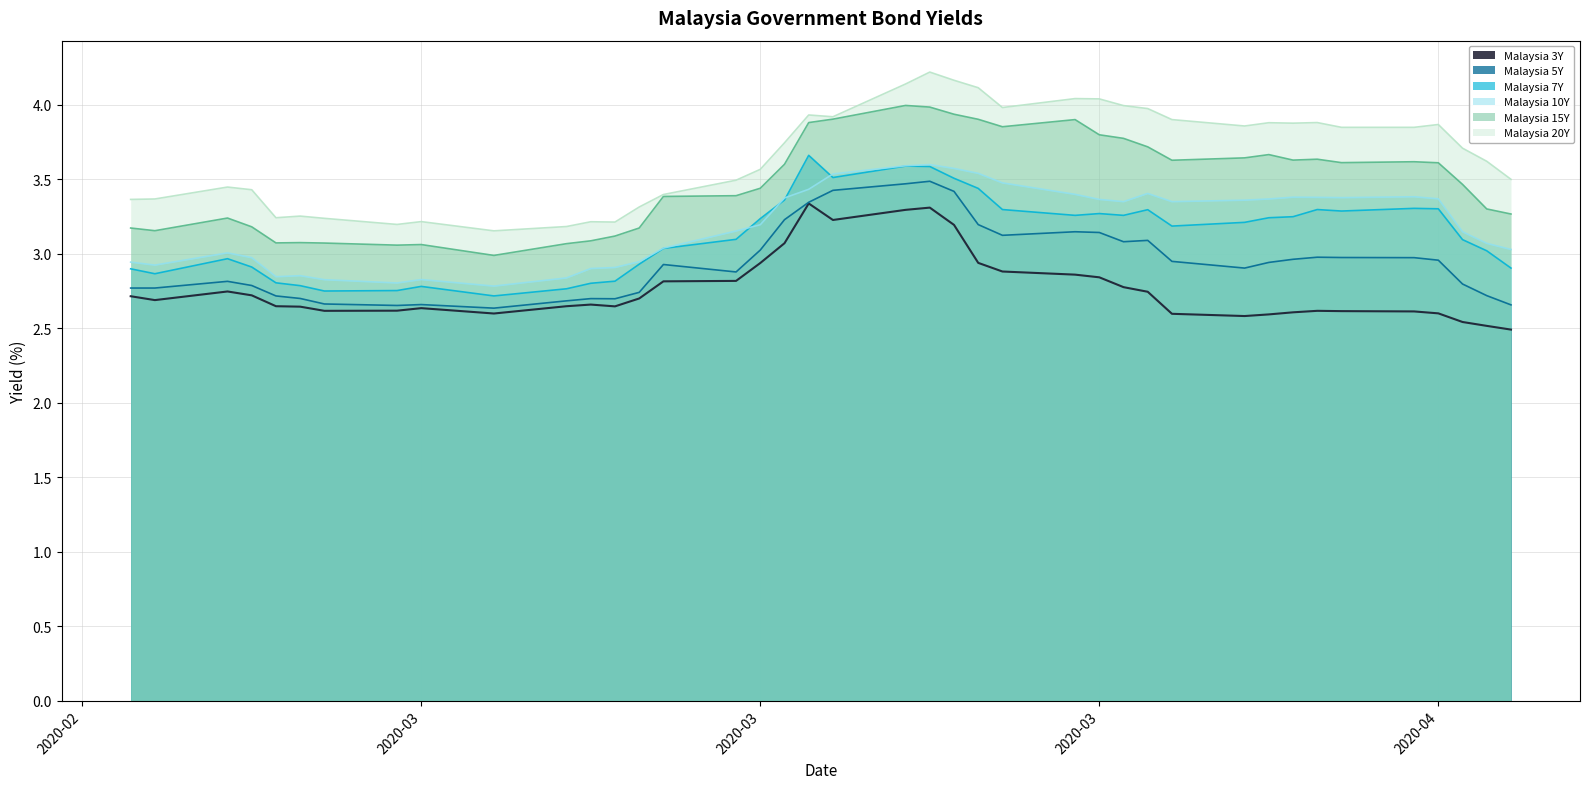

Is it true that Malaysia 3Y equals 4.5 at 2020-04-06?

False